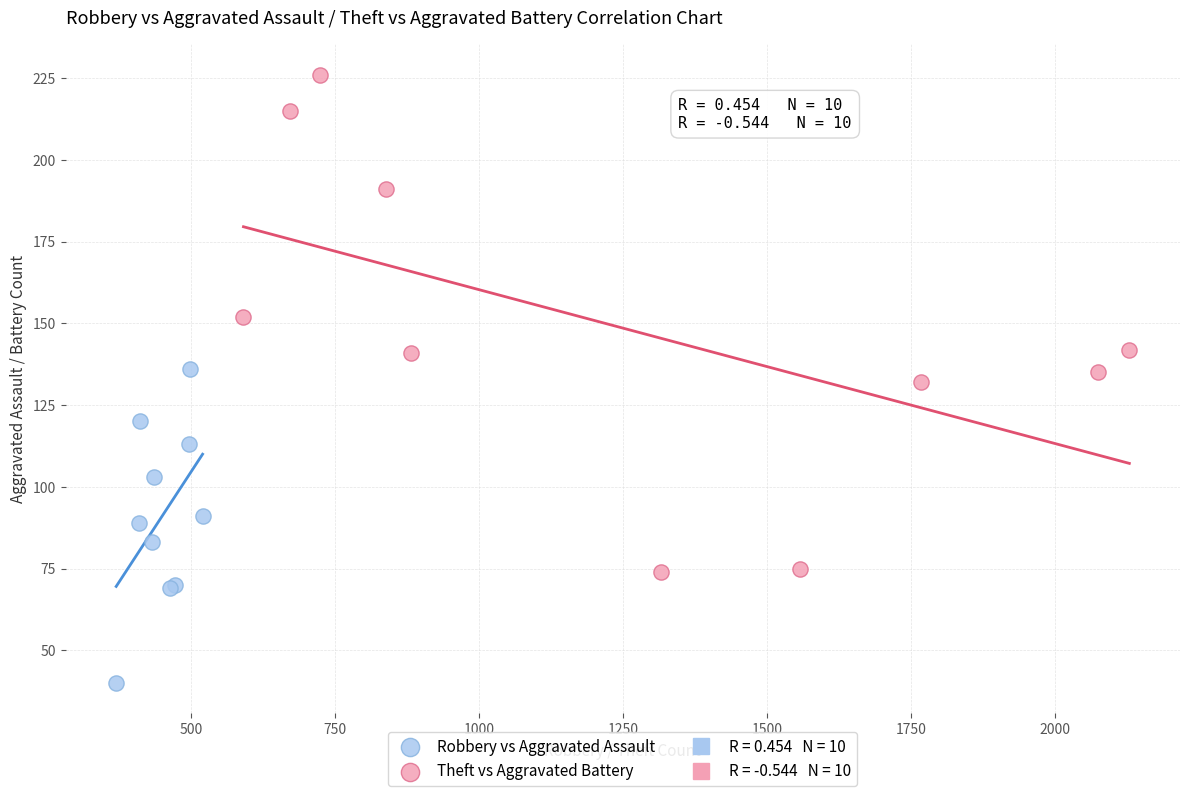

Which series contains the lowest Y value?

Robbery vs Aggravated Assault